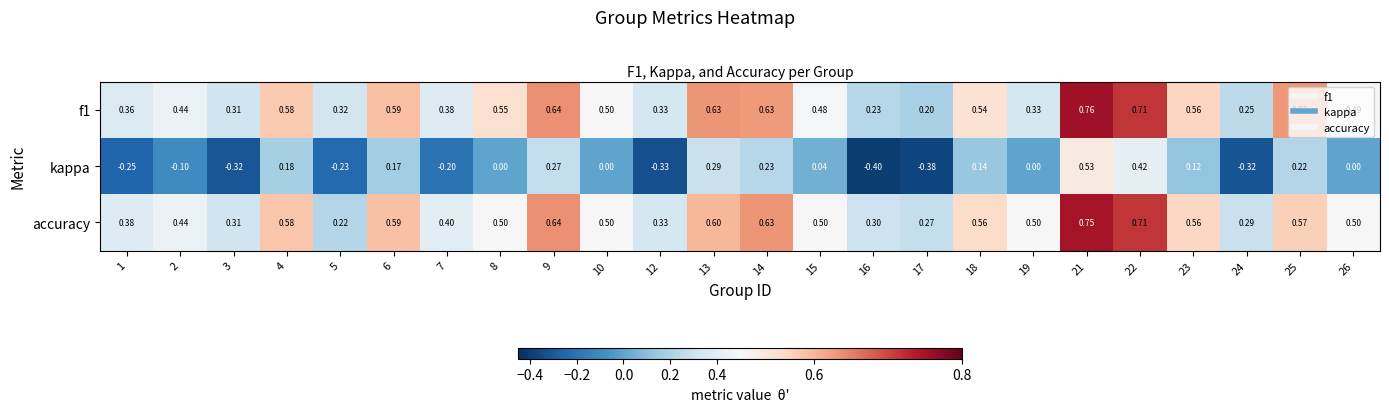

Which series has the largest range (max minus min)?

kappa